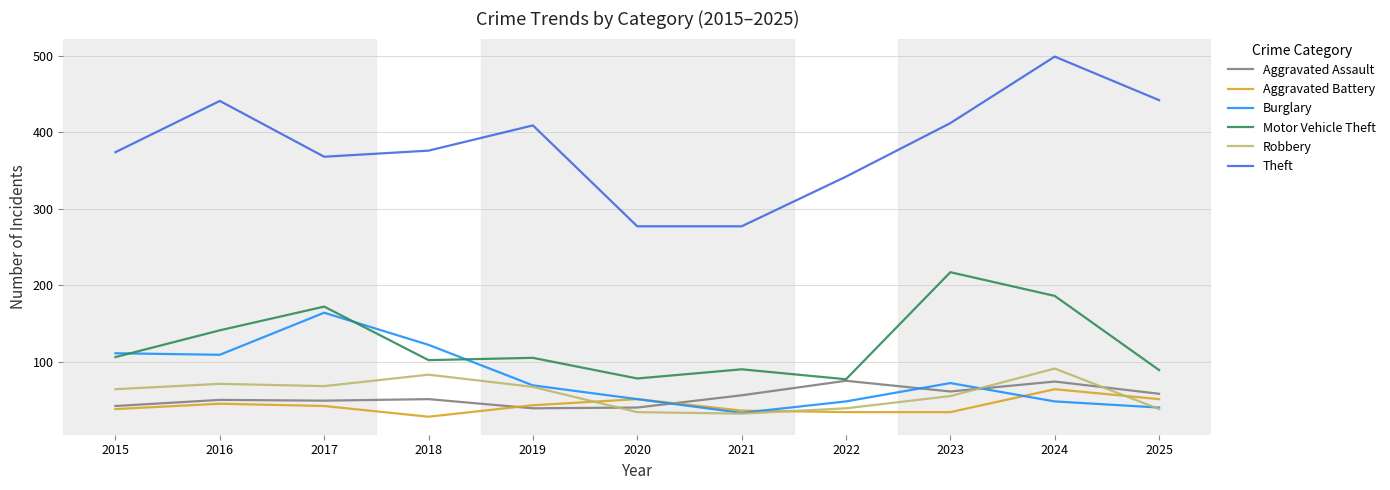

True or false: Burglary has a value of 72 at 2023.

True